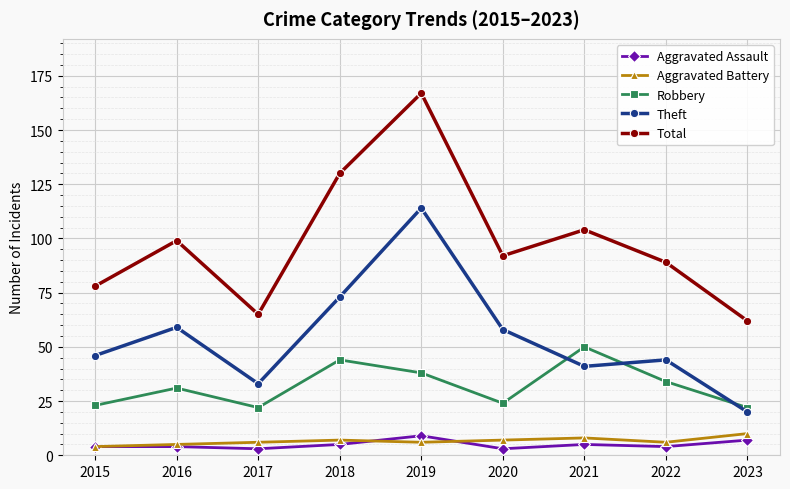

True or false: Aggravated Battery has a value of 5 at 2016.

True